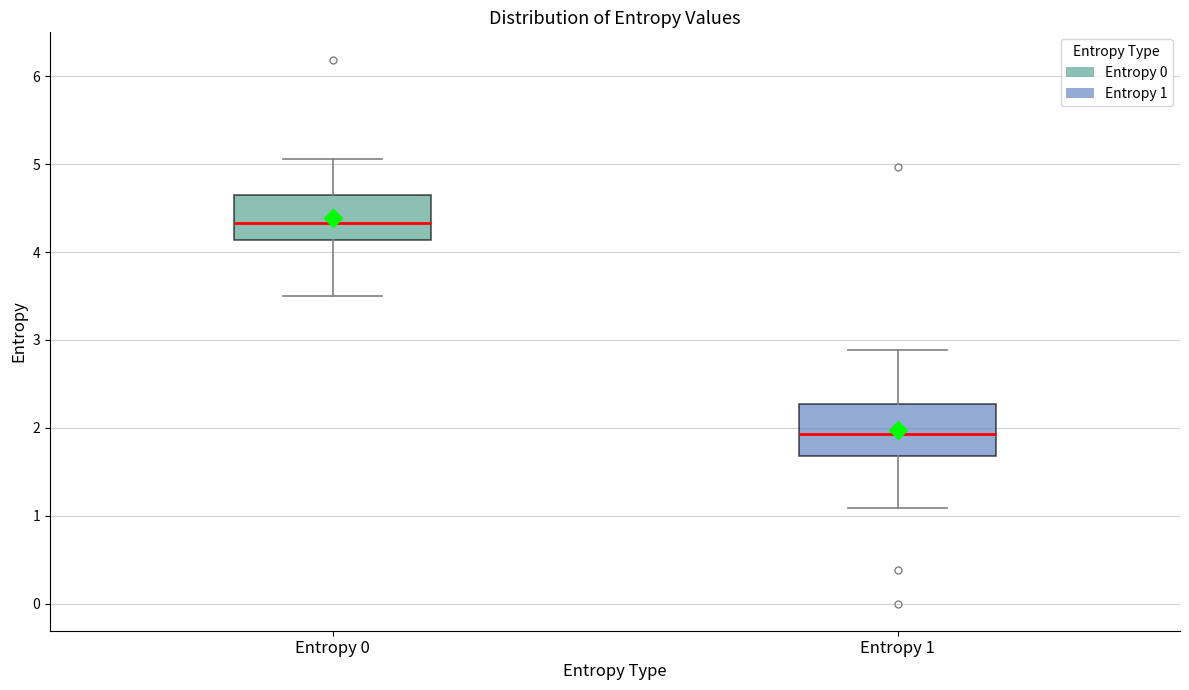

Reading left to right, transcribe this box plot: for each box, give where its median line is, the range the box spans, and where its two whiskers end, as read against the y-axis. The values are not printed on the chart, so give them approximately, as read against the axis.

Entropy 0: median 4.3, box 4.1 to 4.7, whiskers 3.5 to 5.1
Entropy 1: median 1.9, box 1.7 to 2.3, whiskers 1.1 to 2.9